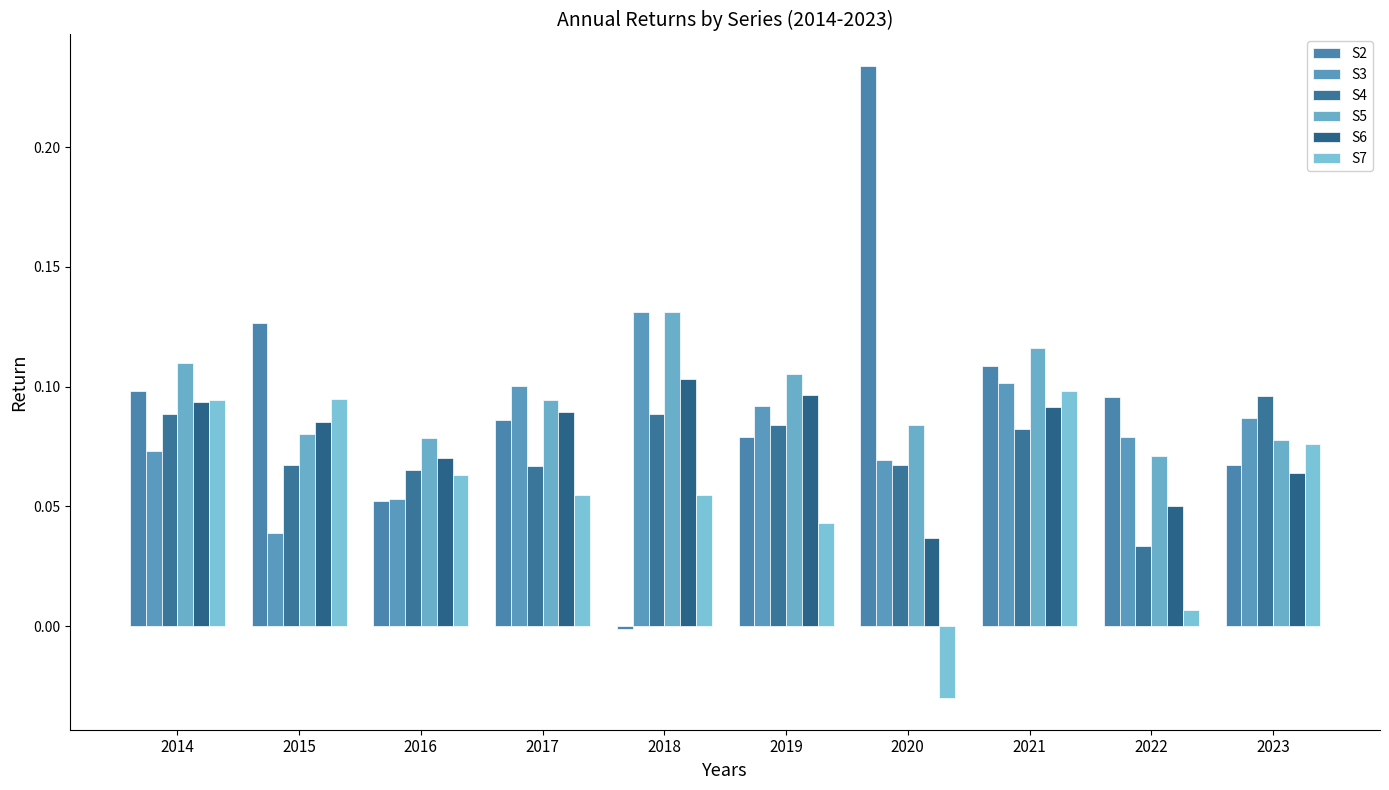

How many distinct data groups are displayed?

6